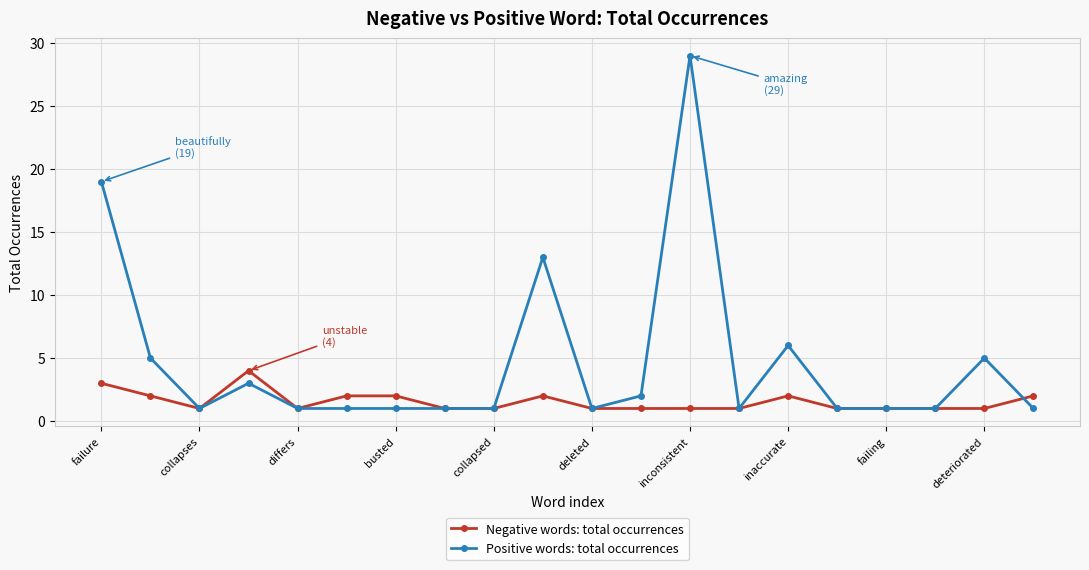

Which series has the widest spread of values?

Positive words: total occurrences